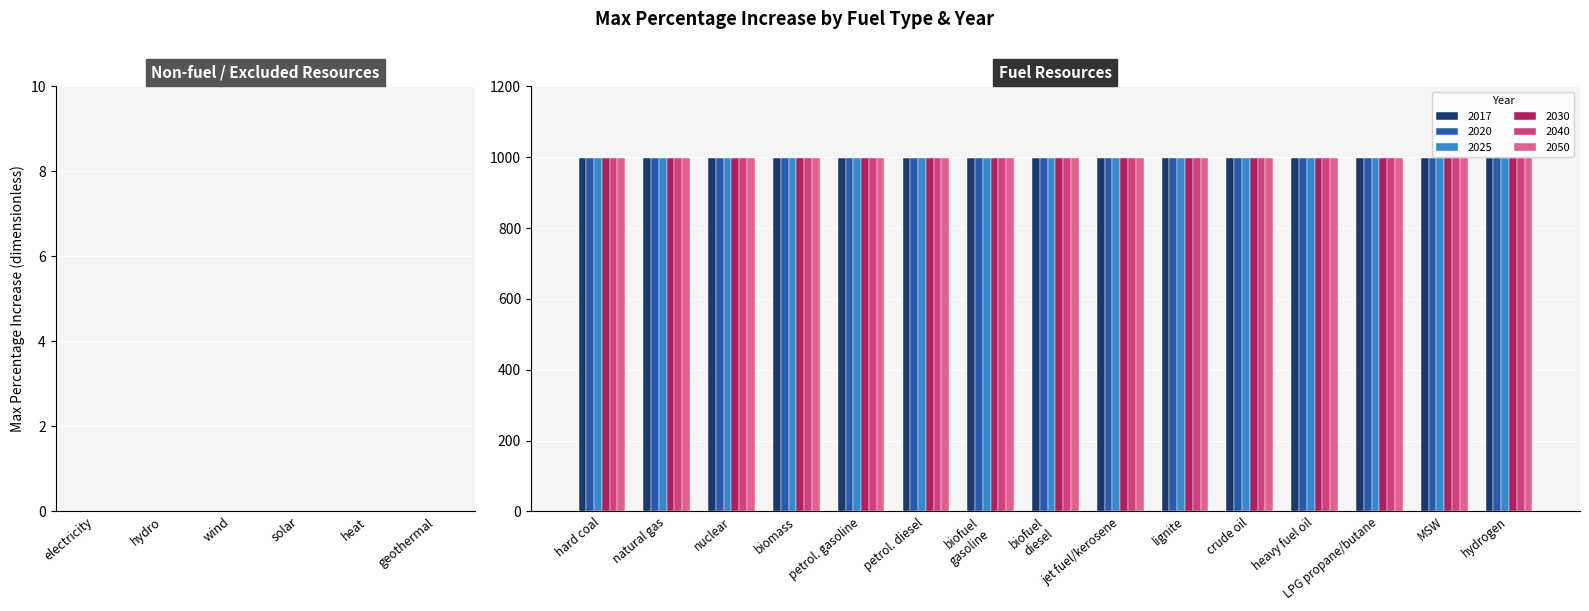

Which series has the largest total across all categories?

2017